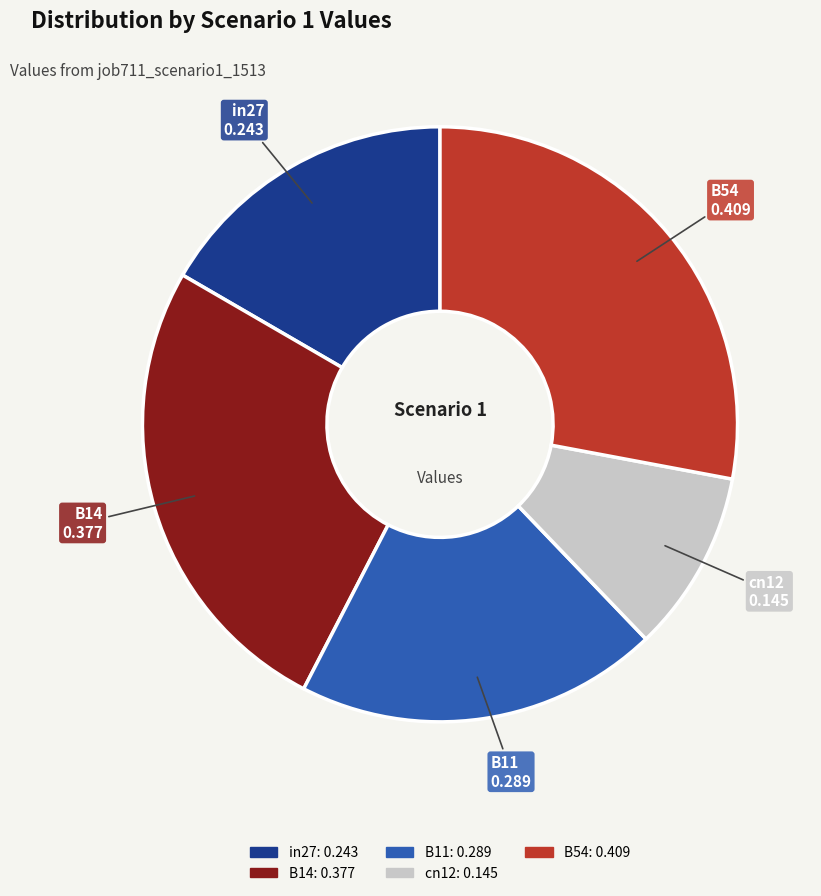

Which has a higher value, B14 or B11?

B14